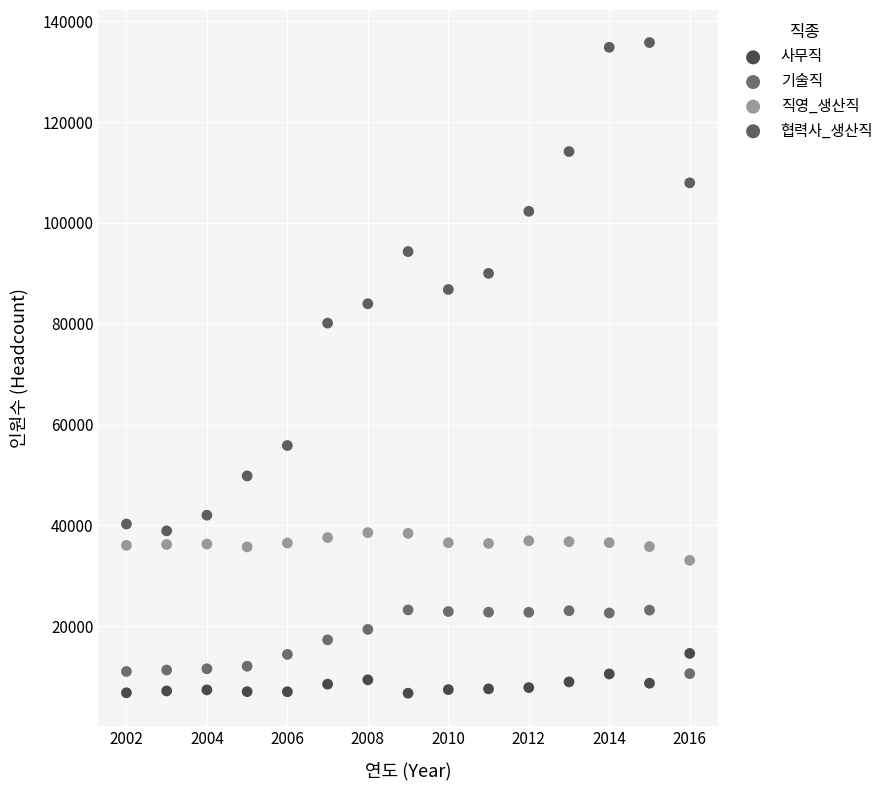

Across all data points, what is the range of X values (max minus min)?

14